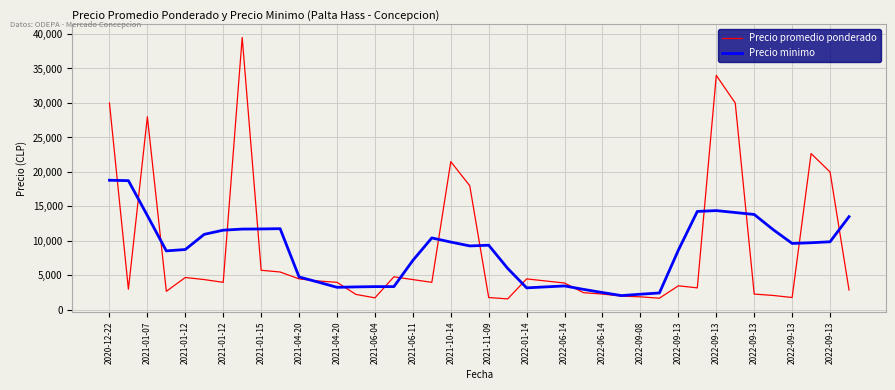

What is the lowest value of the Precio promedio ponderado series?

1600